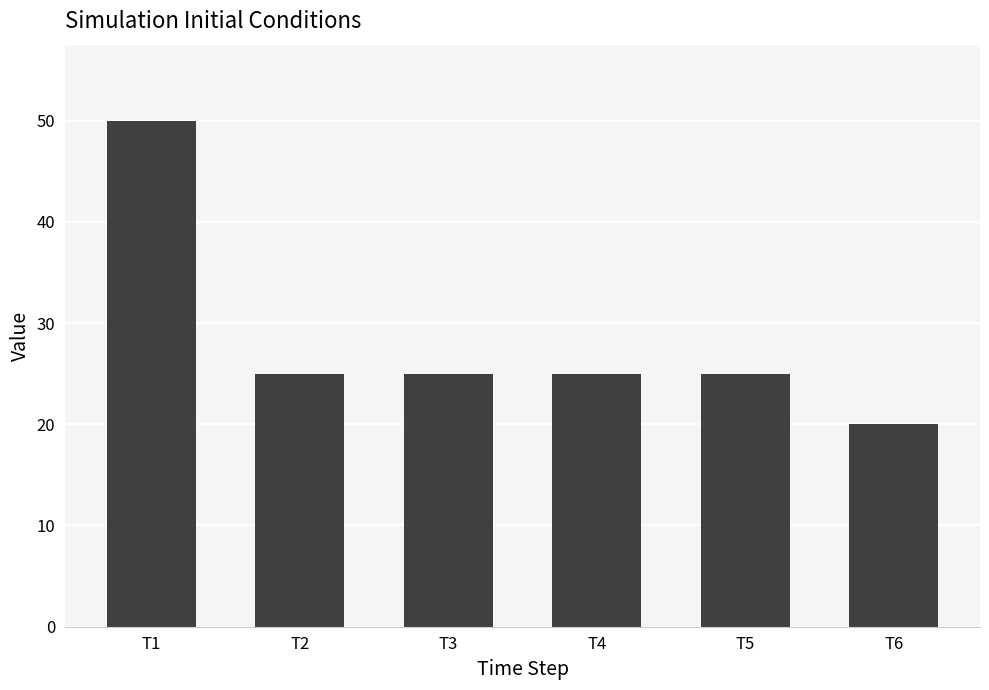

What is the change in value from T4 to T6?

-5